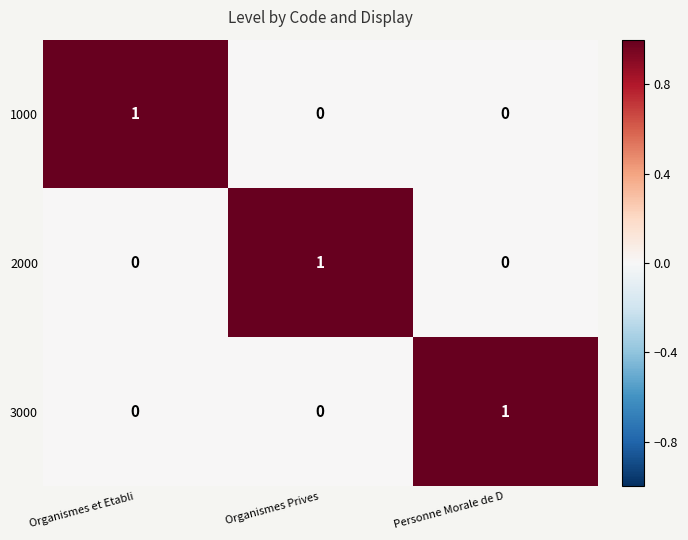

Is the value of 2000 at Organismes Prives greater than the value of 3000 at Organismes Prives?

Yes